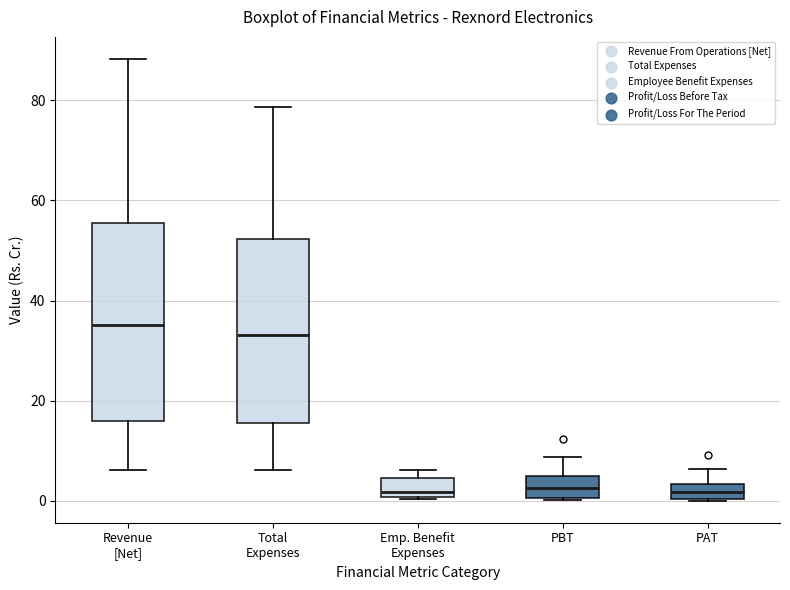

Where is the lower edge of the box for Emp. Benefit Expenses on the y-axis? The values are not printed on the chart, so give them approximately, as read against the axis.

0